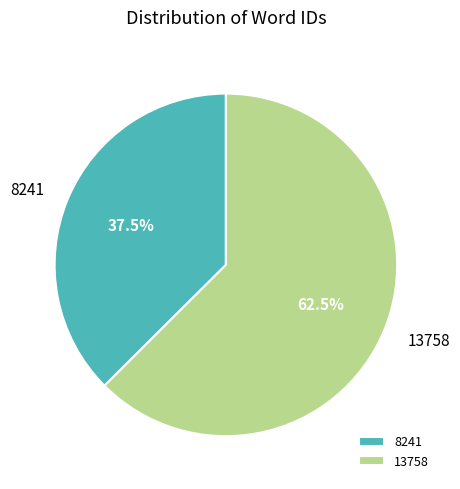

Is there a majority slice in this chart?

Yes